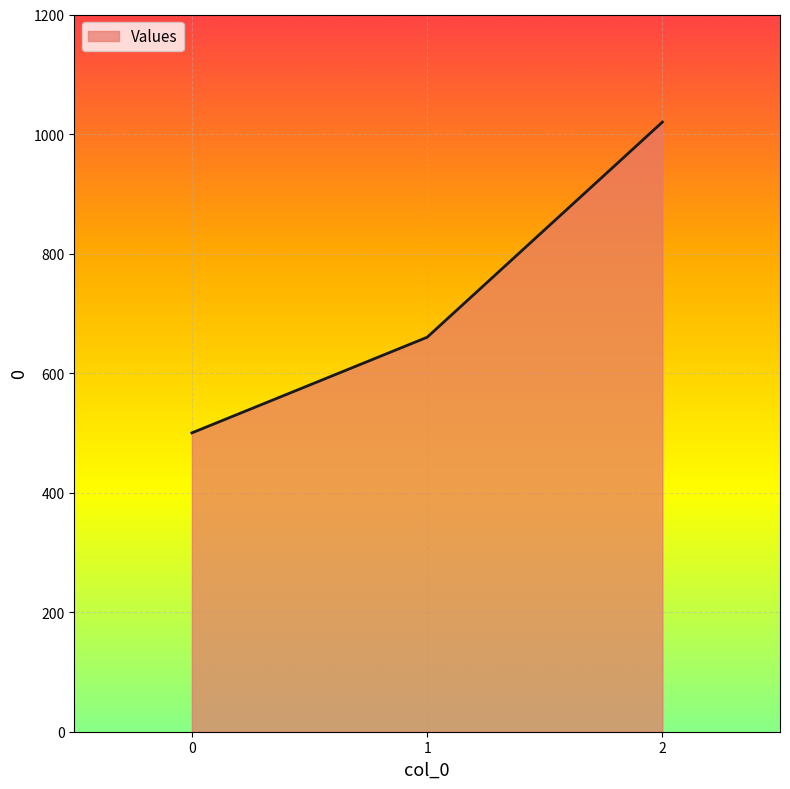

List the labels in order of value, largest first.

2, 1, 0